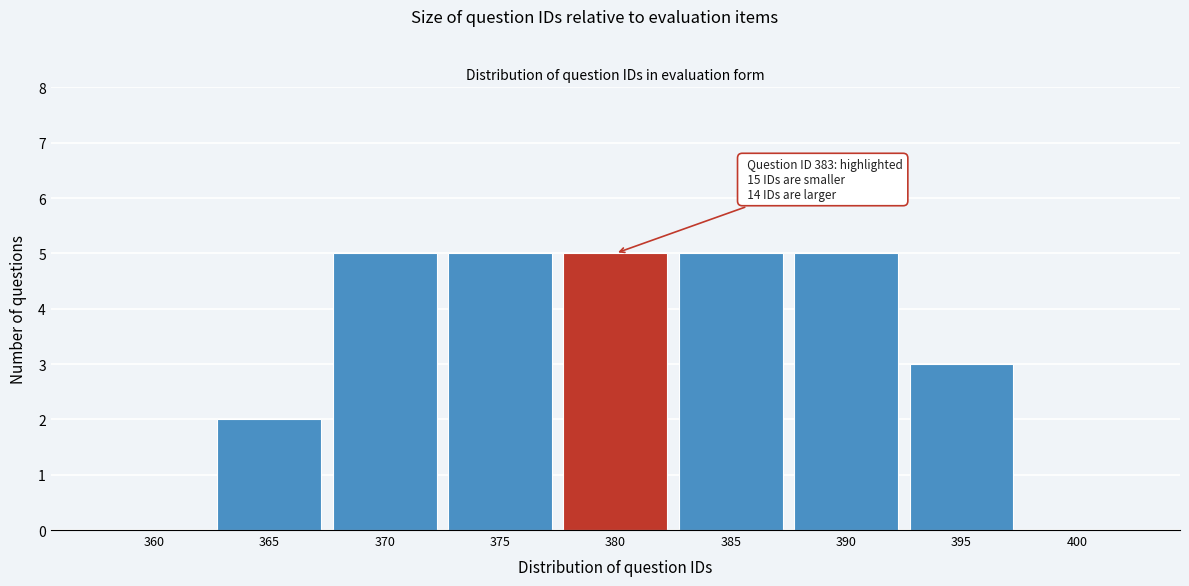

Reading left to right, what are all the values shown in this chart?

360=0	365=2	370=5	375=5	380=5	385=5	390=5	395=3	400=0